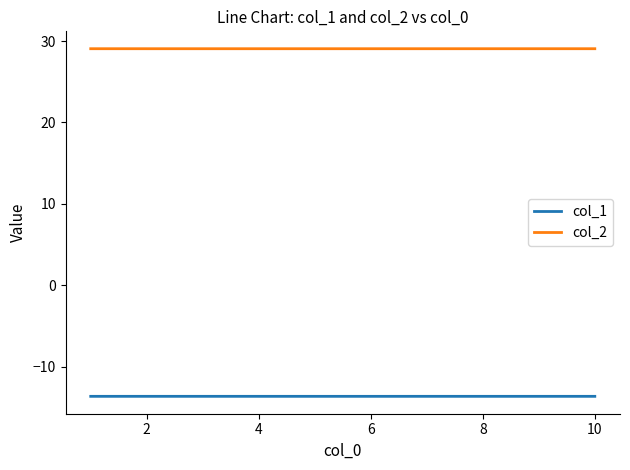

True or false: col_1 and col_2 intersect in this chart.

False